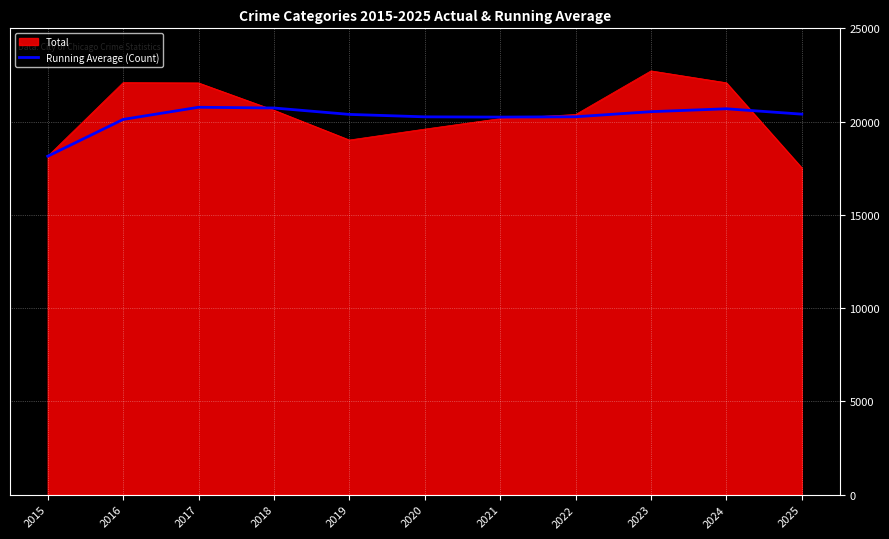

Which series has the largest range (max minus min)?

Total